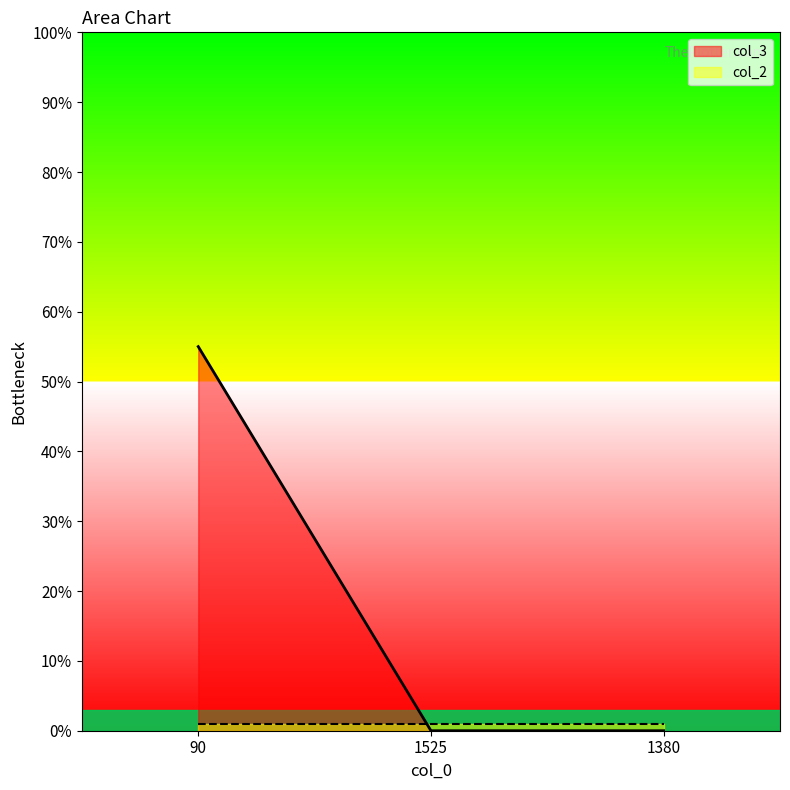

What is the difference between the maximum and minimum values?

55